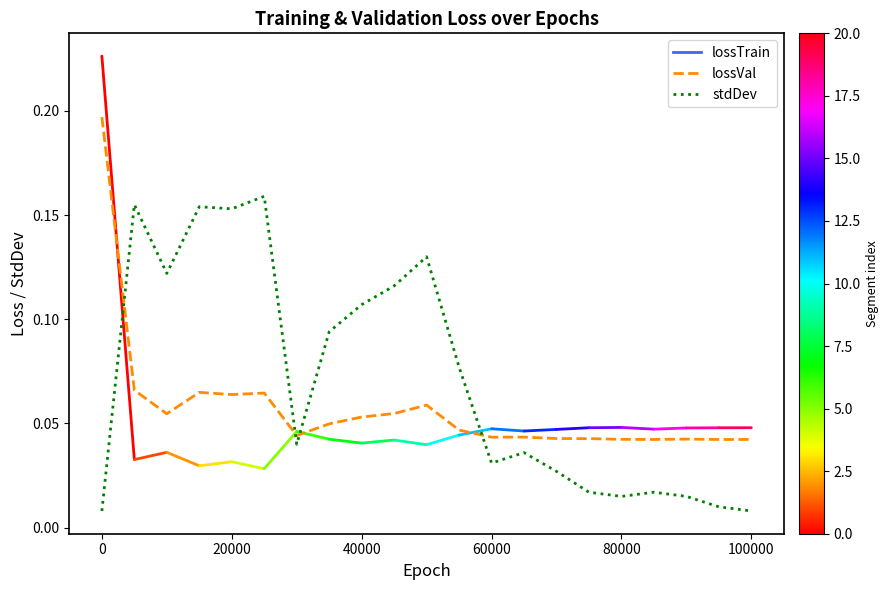

Rank the series by their average value, from lowest to highest.

lossVal, stdDev